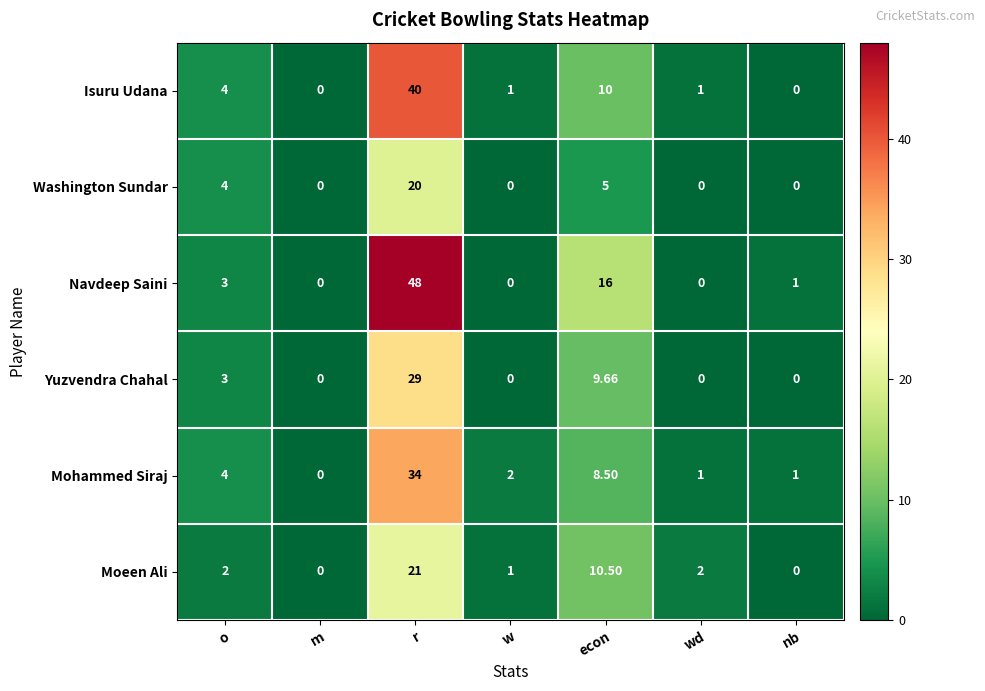

At which category is the sum across all series the highest?

r